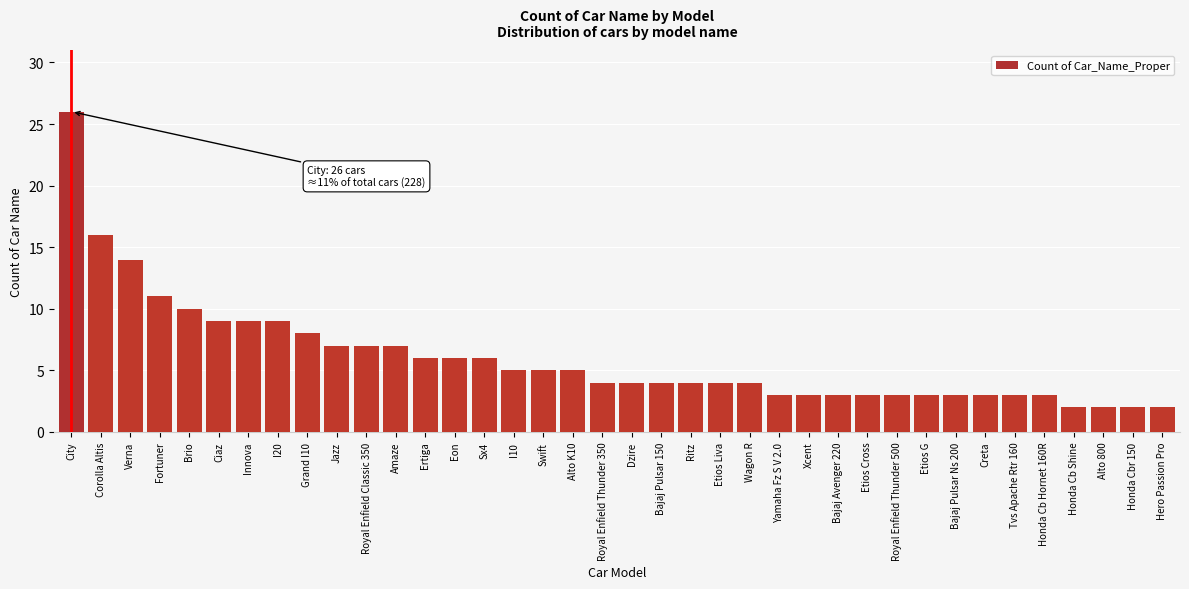

What is the difference between the maximum and minimum values?

24